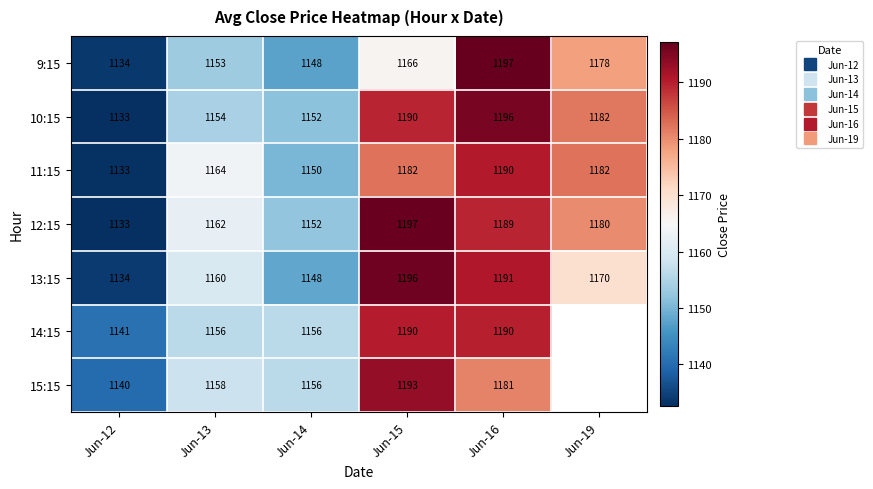

Is it true that 14:15 equals 1190.1 at Jun-15?

True